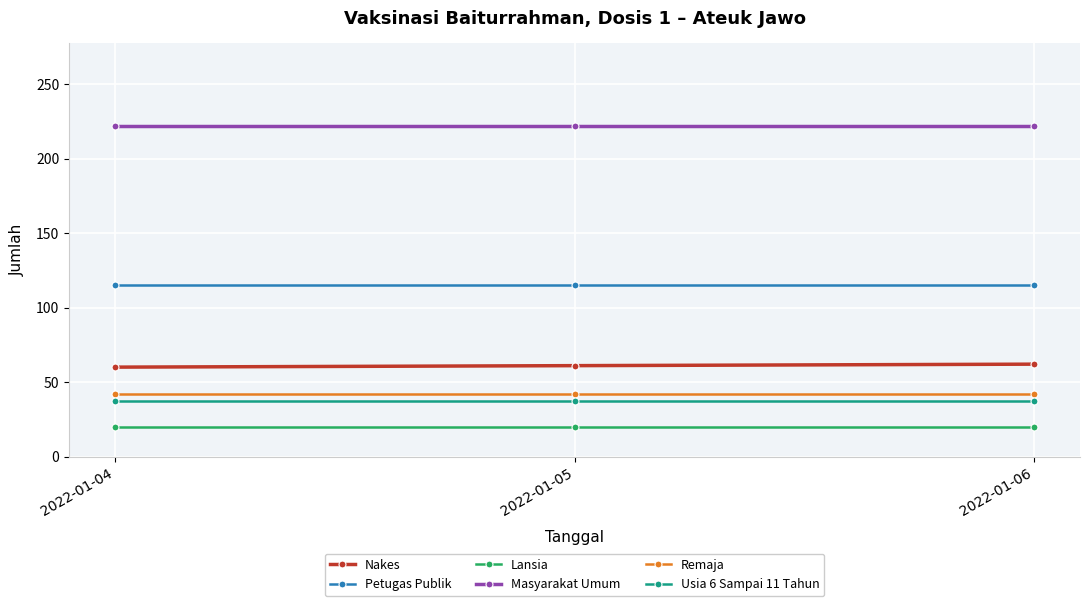

At how many categories does at least one series exceed 194?

3